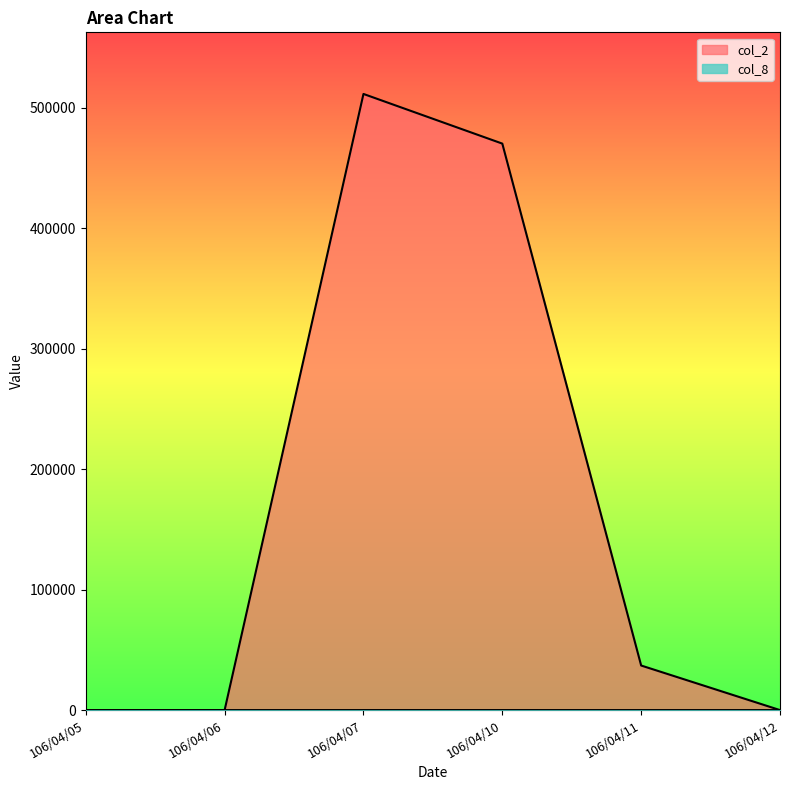

Reading left to right, list all the values displayed in this chart.

col_2: 0	0	511530	470300	37000	0
col_8: 0	0	10	12	1	0